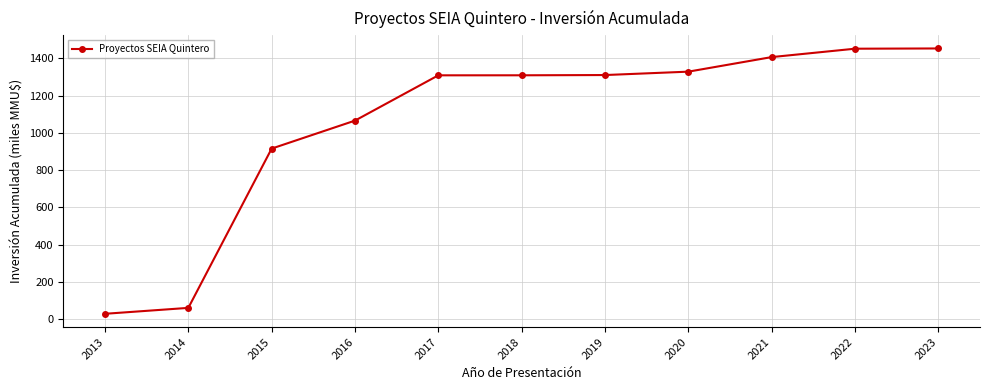

What is the approximate value at 2016?

1065.7